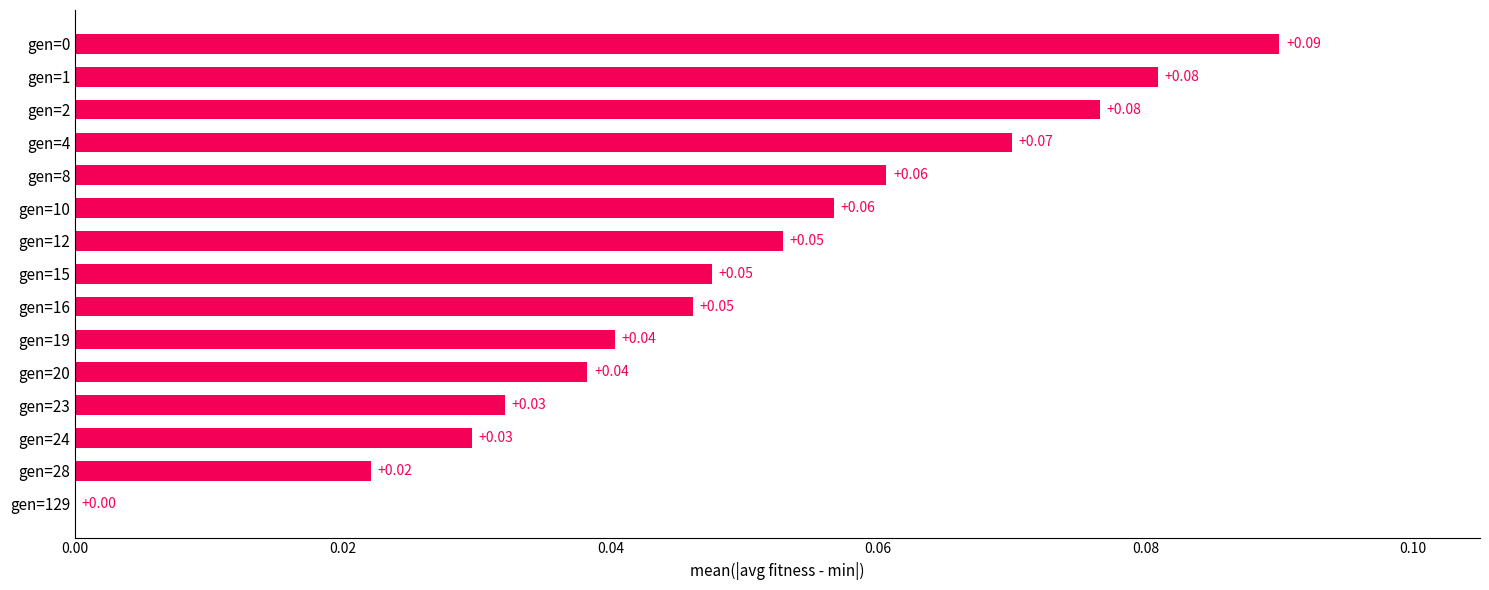

Between gen=24 and gen=12, which is larger?

gen=12